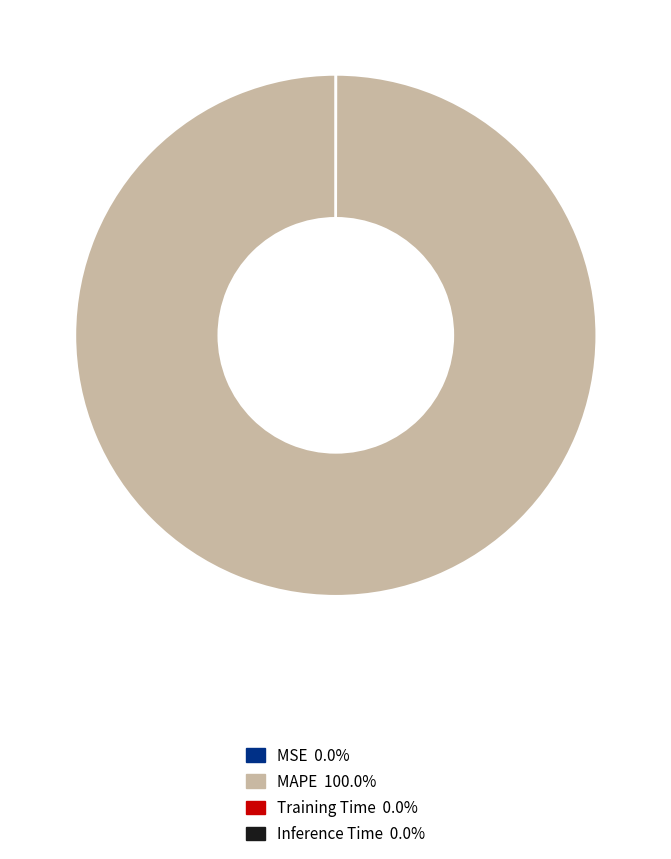

What is the largest slice in the pie chart?

MAPE